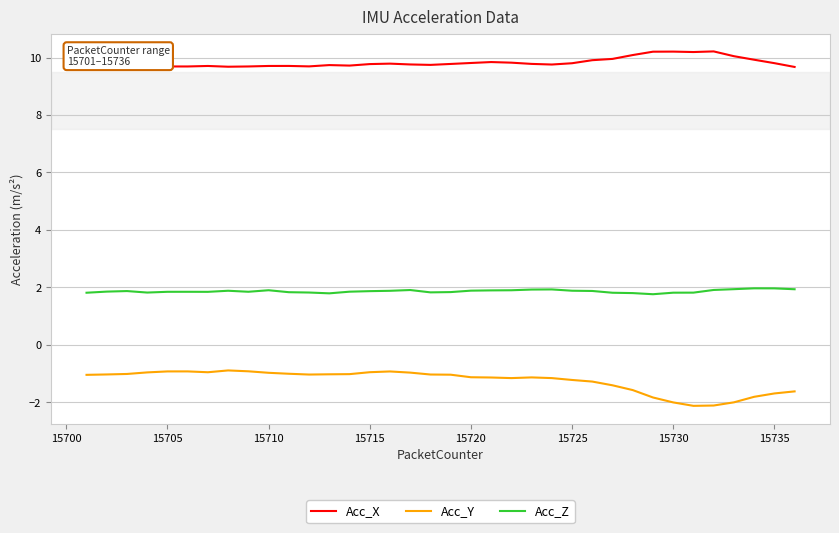

In Acc_Y, how many points are lower than both neighbors (excluding endpoints)?

4